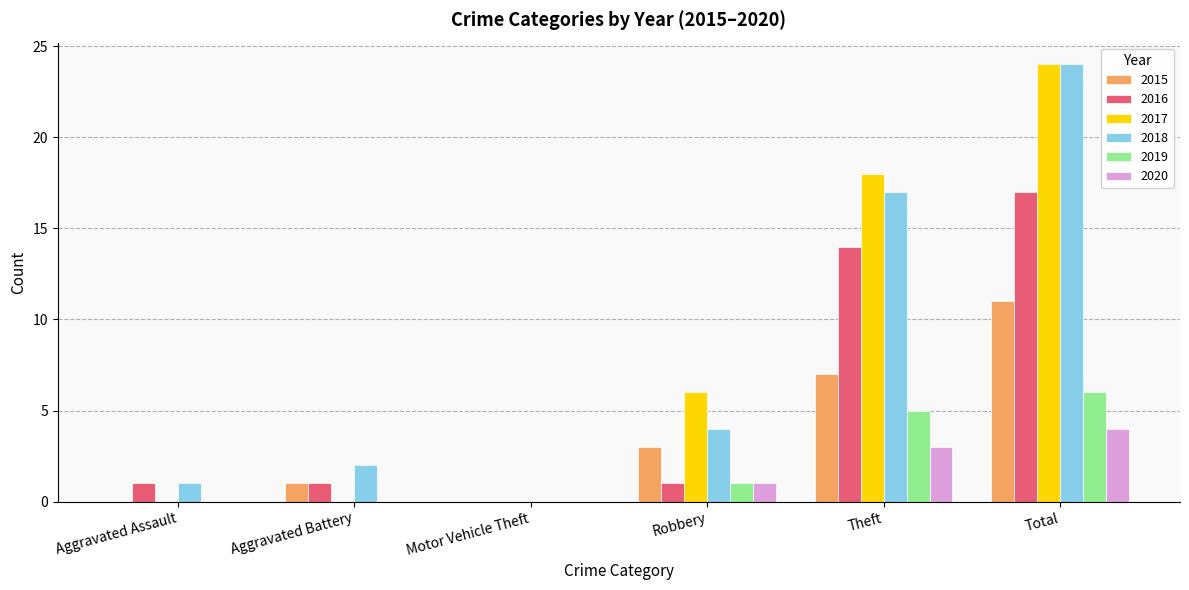

What is the difference between the 2015 values at Robbery and Total?

8